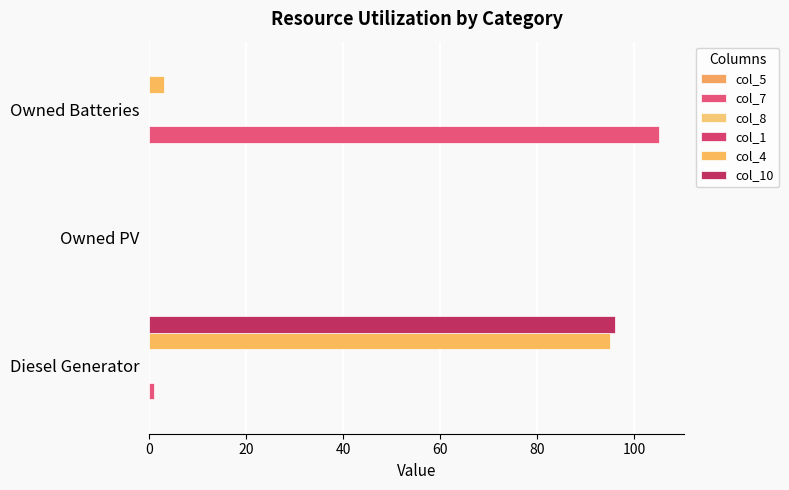

How many bars are there in each group?

6